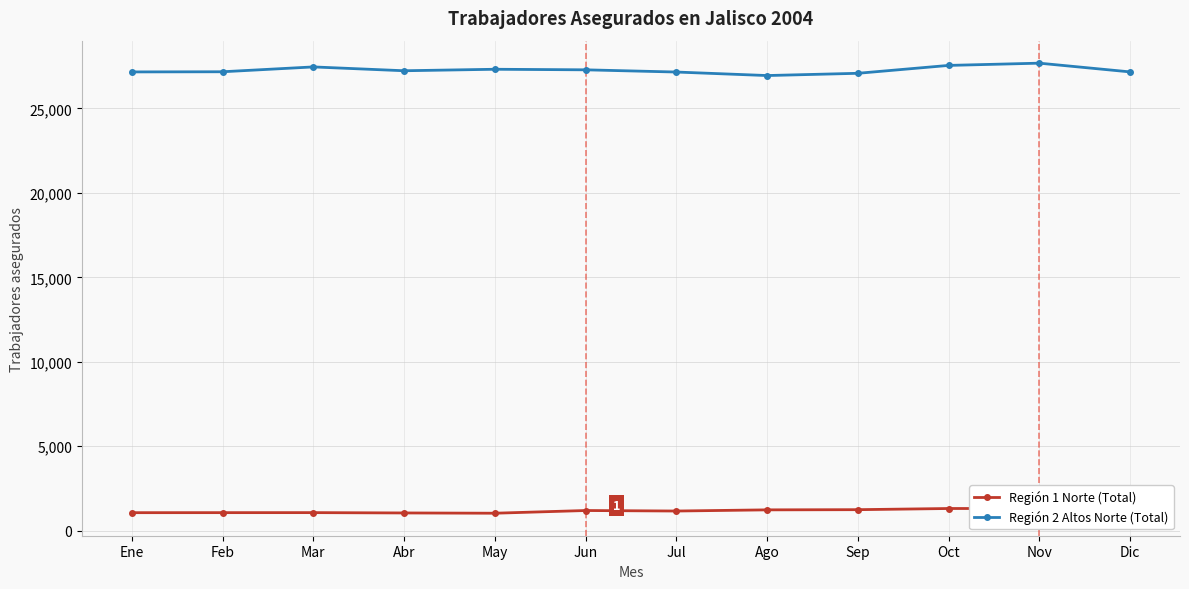

What is the label of the 1st point from the left?

Ene